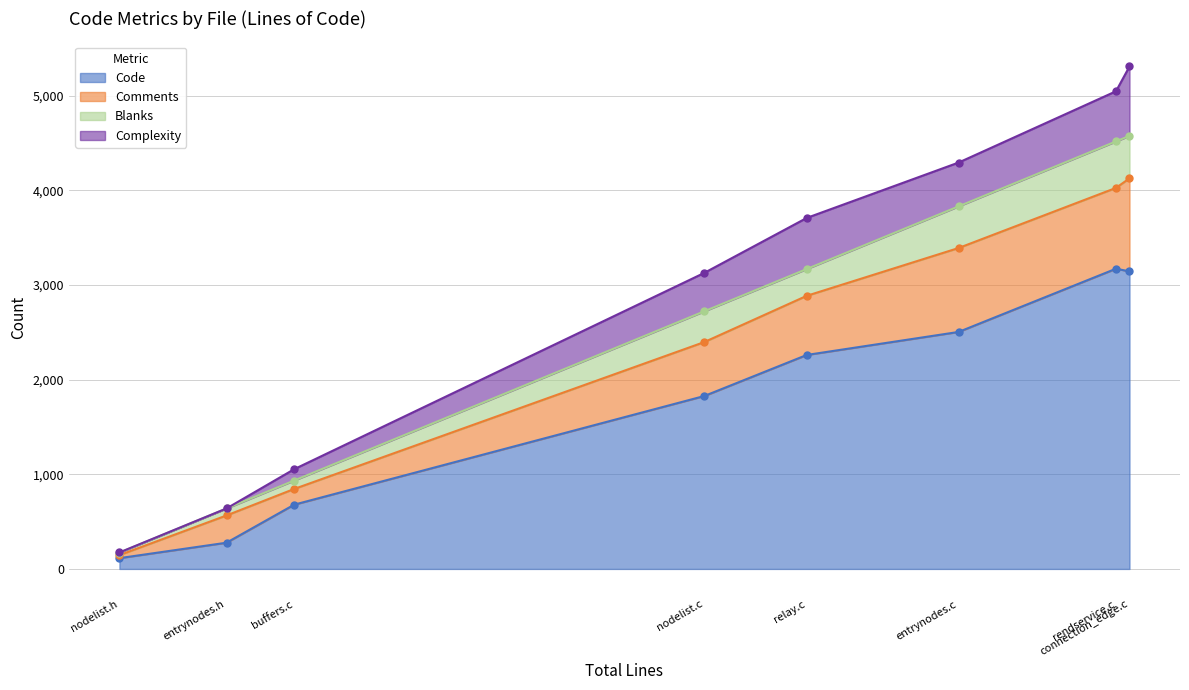

Reading left to right, what are all the values shown in this chart?

Code: rendservice.c=3172	relay.c=2261	nodelist.h=114	nodelist.c=1827	entrynodes.h=277	entrynodes.c=2504	connection_edge.c=3144	buffers.c=679
Comments: rendservice.c=854	relay.c=625	nodelist.h=32	nodelist.c=570	entrynodes.h=288	entrynodes.c=887	connection_edge.c=983	buffers.c=166
Blanks: rendservice.c=491	relay.c=283	nodelist.h=26	nodelist.c=325	entrynodes.h=74	entrynodes.c=440	connection_edge.c=449	buffers.c=89
Complexity: rendservice.c=530	relay.c=540	nodelist.h=2	nodelist.c=406	entrynodes.h=0	entrynodes.c=463	connection_edge.c=733	buffers.c=120